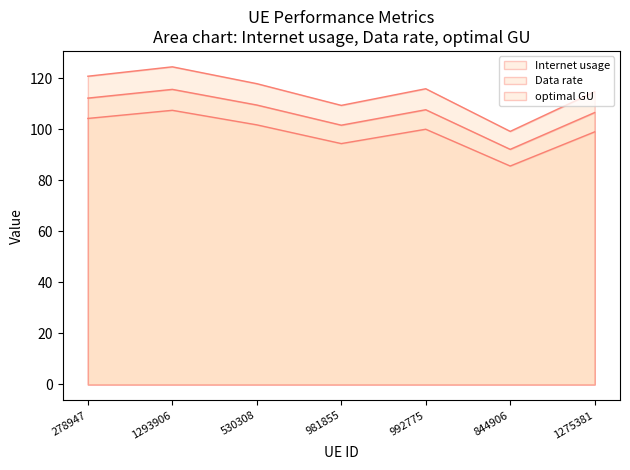

What is the label of the 7th point from the left?

1275381